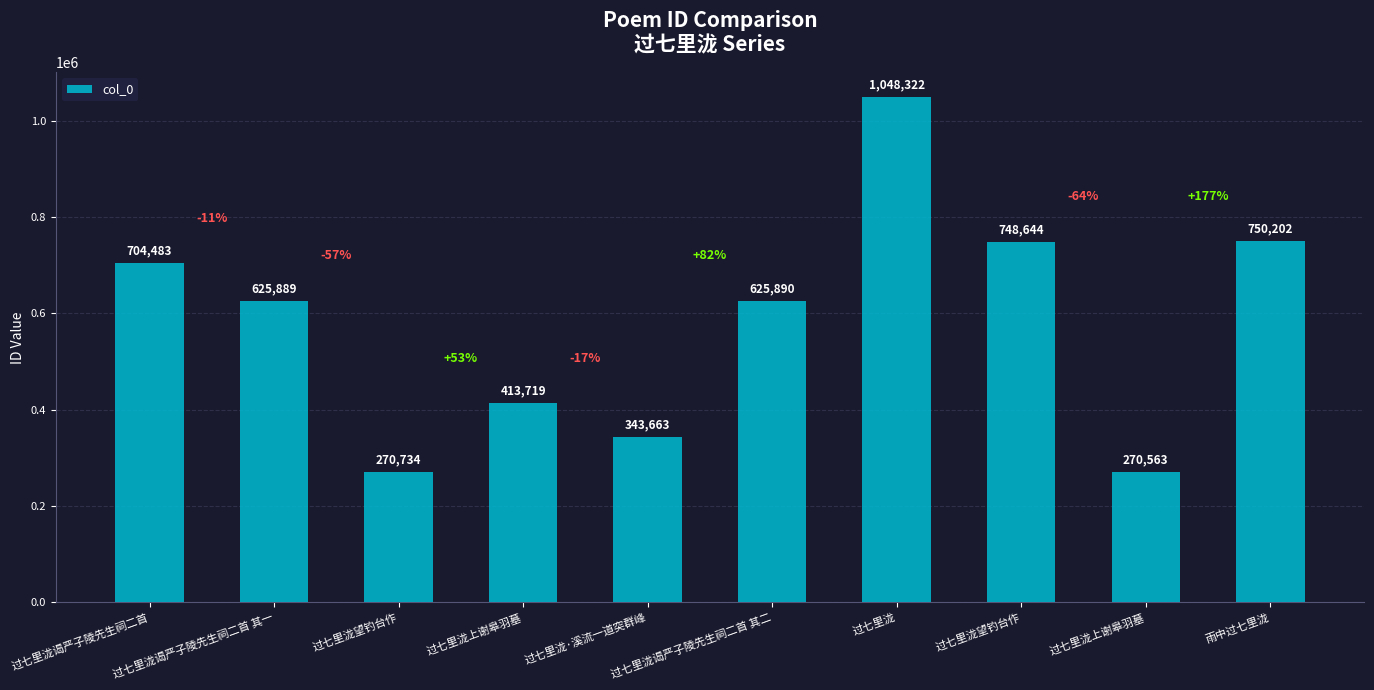

What is the average value?

580211